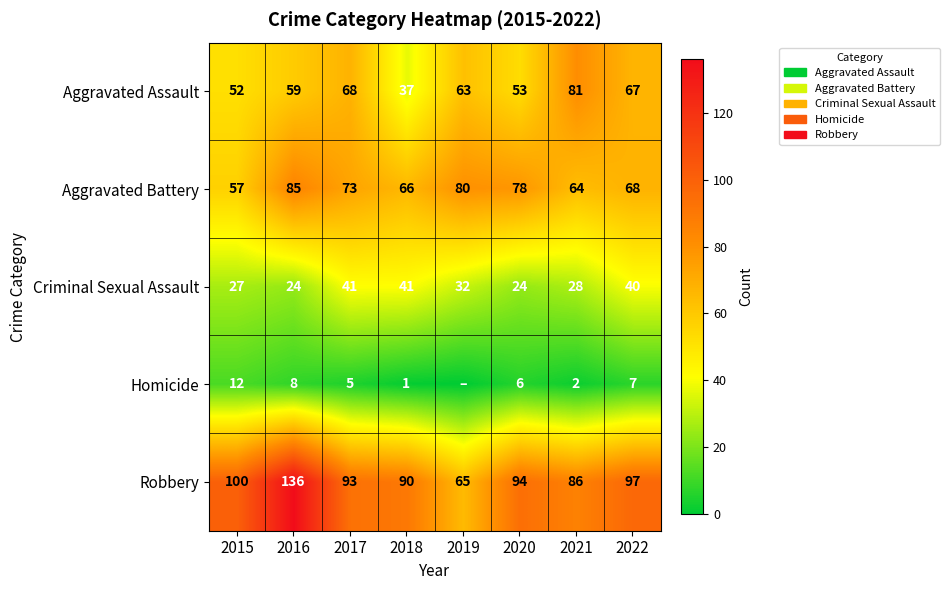

What is the sum of all Aggravated Assault values?

480